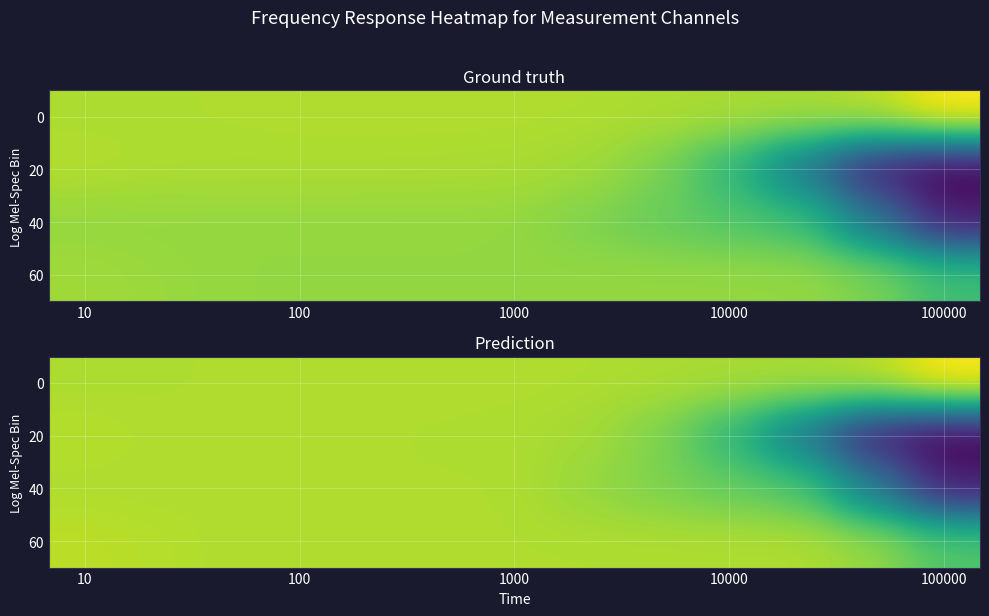

What is the difference between the highest and lowest values at 10000?

0.2